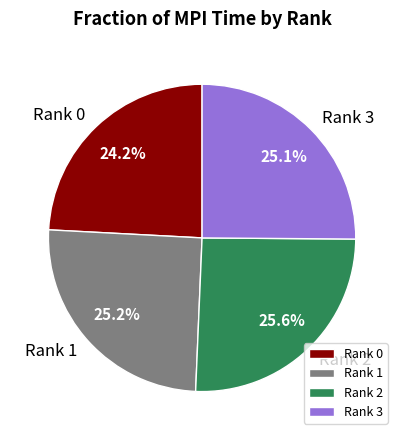

Count the number of slices in the pie.

4